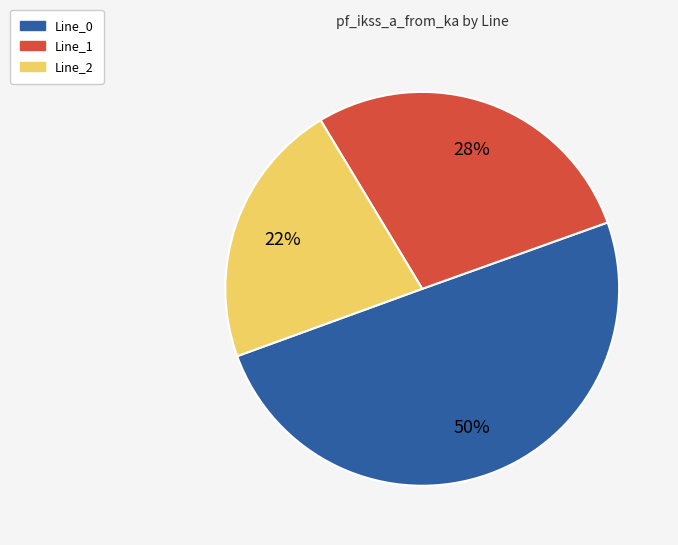

Does Line_1 account for over 50% of the chart?

No